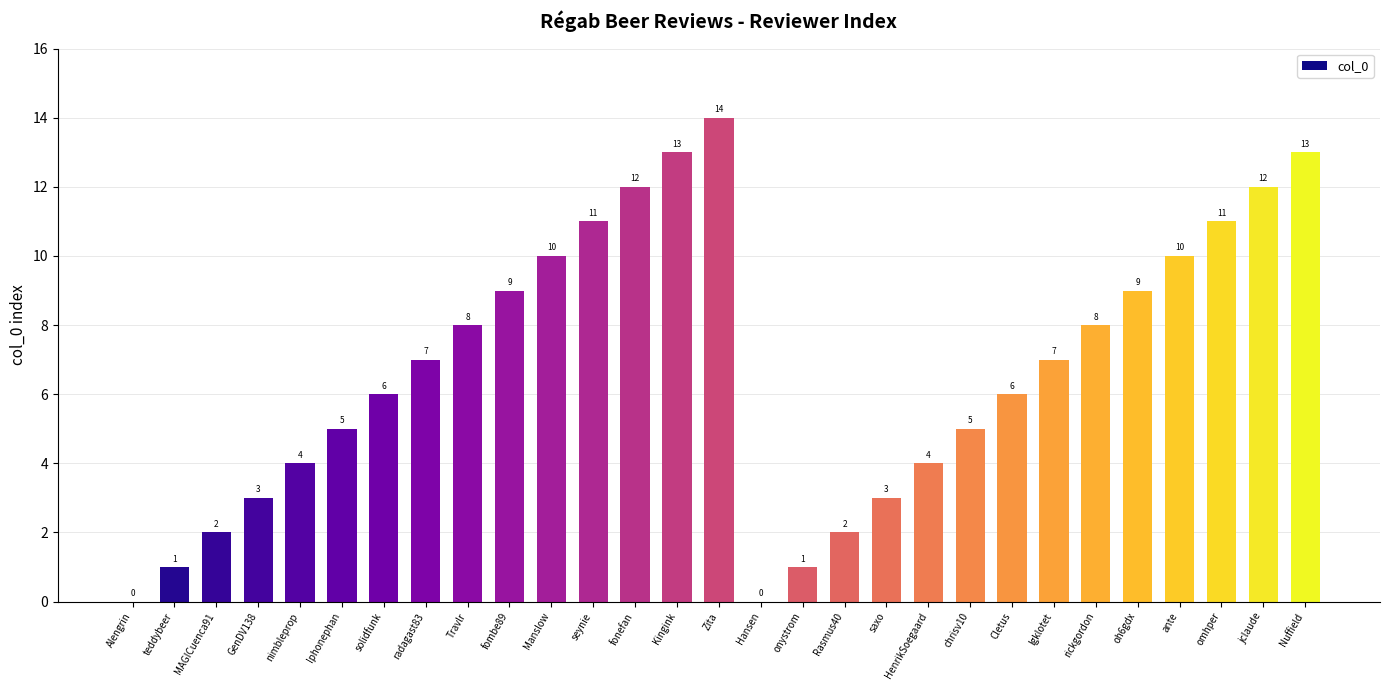

The chart shows a value of 3 at GenDV138. True or false?

True